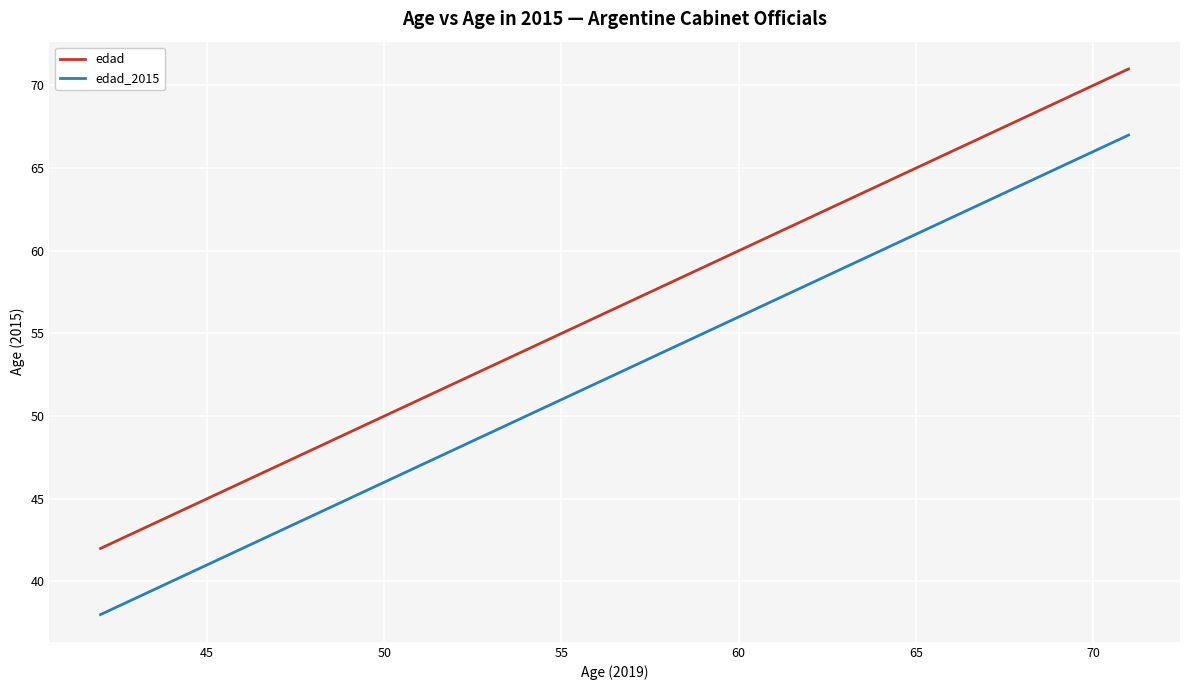

What is the sum of all edad values?

1527